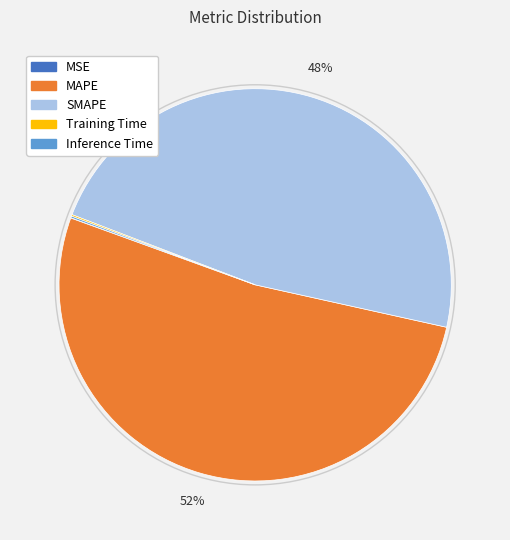

True or false: SMAPE accounts for 48% of the total.

True